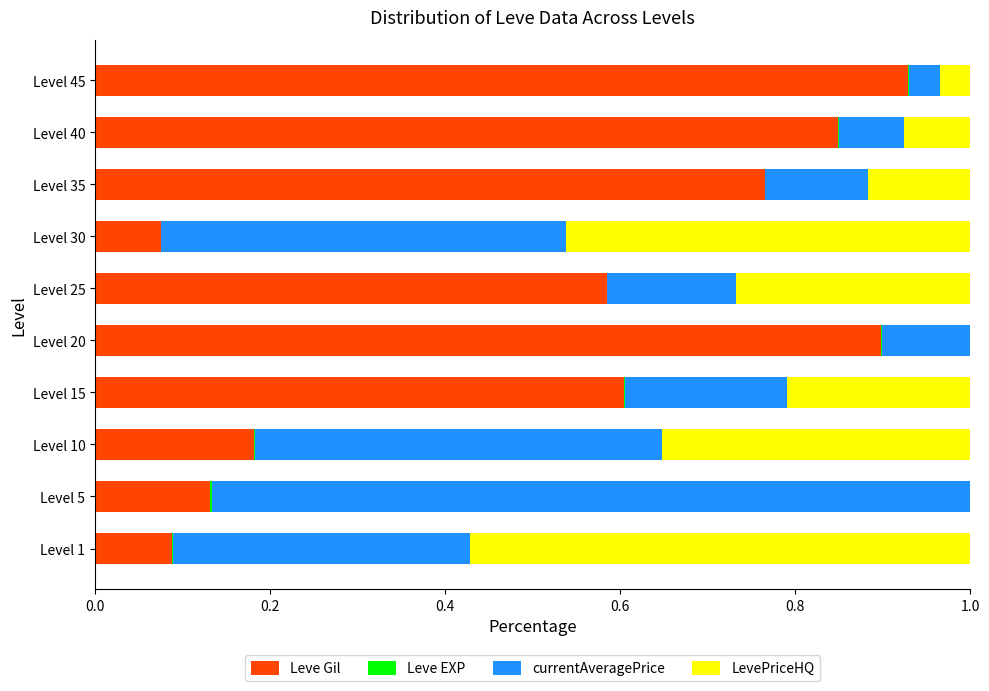

Which category has the highest value in the Leve Gil series?

Level 45